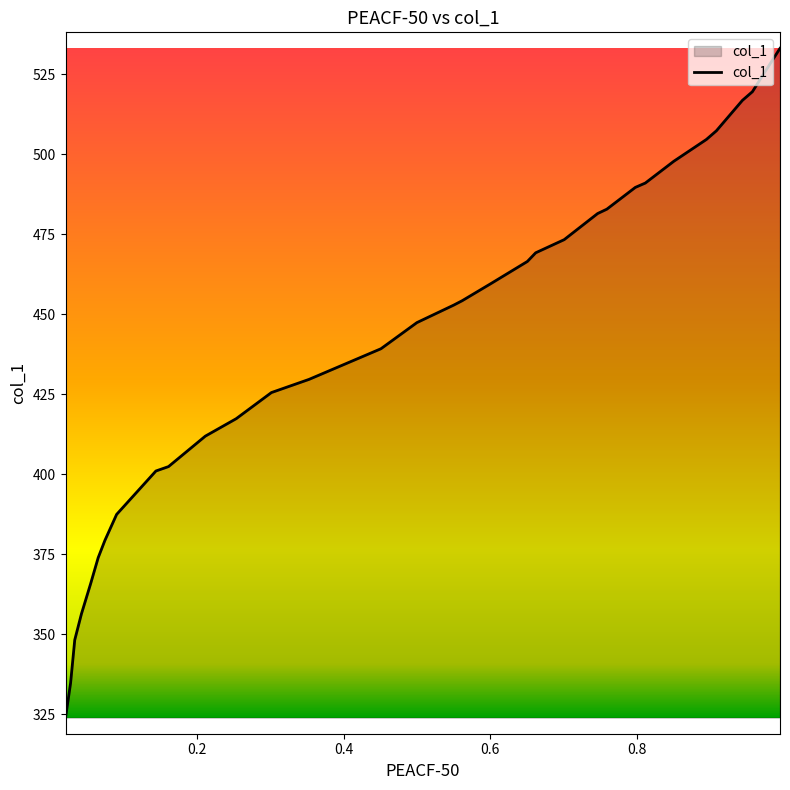

The chart shows a value of 356.4 at 0.0415. True or false?

True